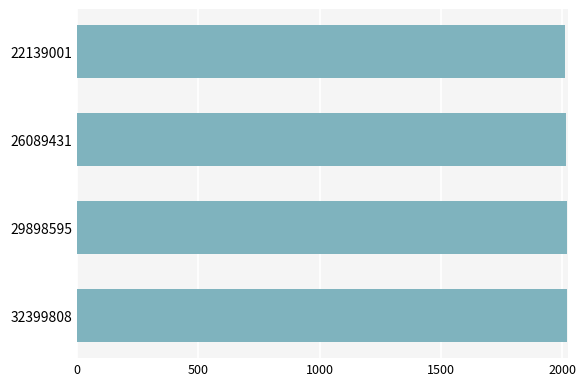

What is the value of the 2nd bar from the top?

2015